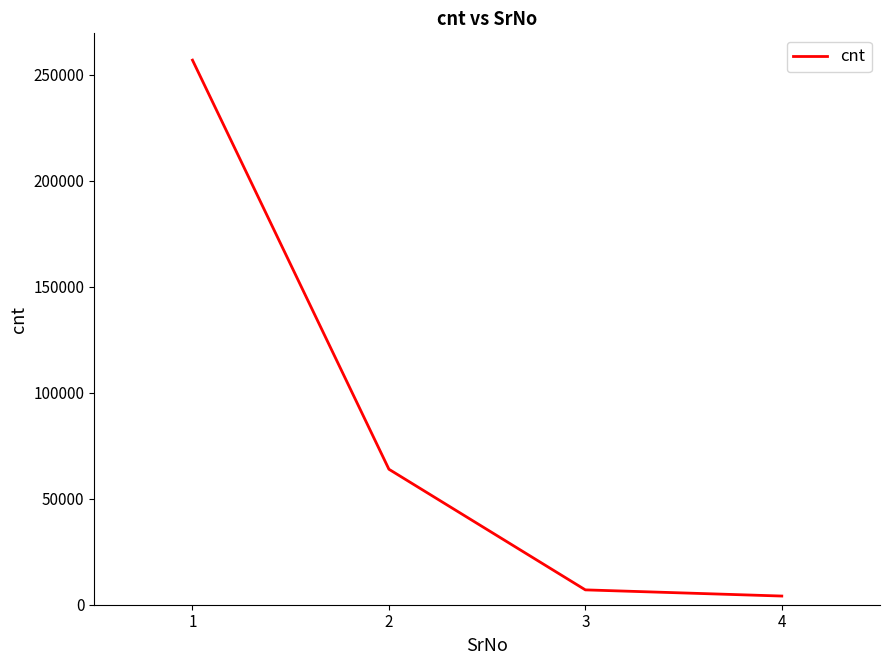

Which has a higher value, 1 or 4?

1